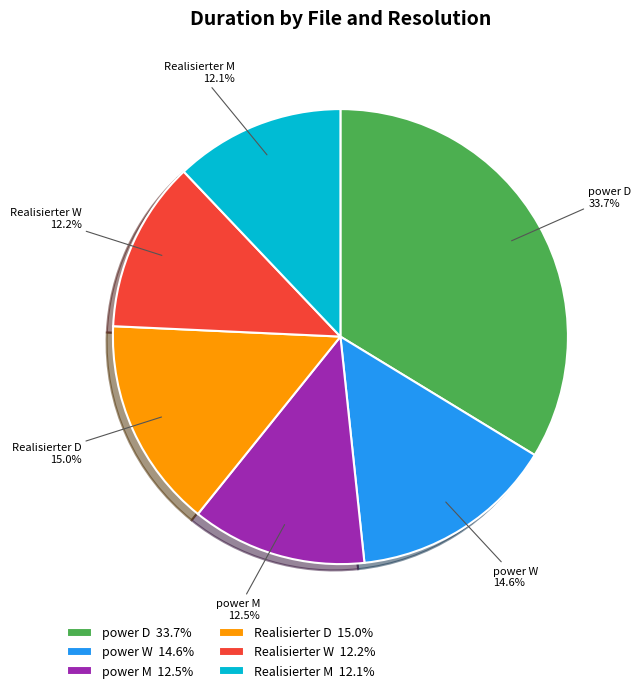

Approximately how many times larger is the value at power W compared to Realisierter W?

1.2